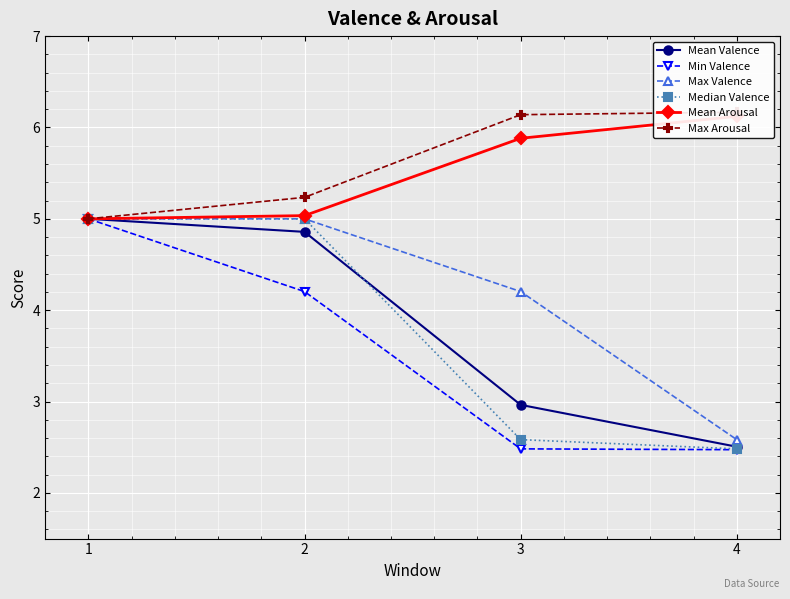

Reading left to right, transcribe all the data shown in this chart.

Mean Valence: 5.0	4.9	3.0	2.5
Min Valence: 5.0	4.2	2.5	2.5
Max Valence: 5.0	5.0	4.2	2.6
Median Valence: 5.0	5.0	2.6	2.5
Mean Arousal: 5.0	5.0	5.9	6.1
Max Arousal: 5.0	5.2	6.1	6.2